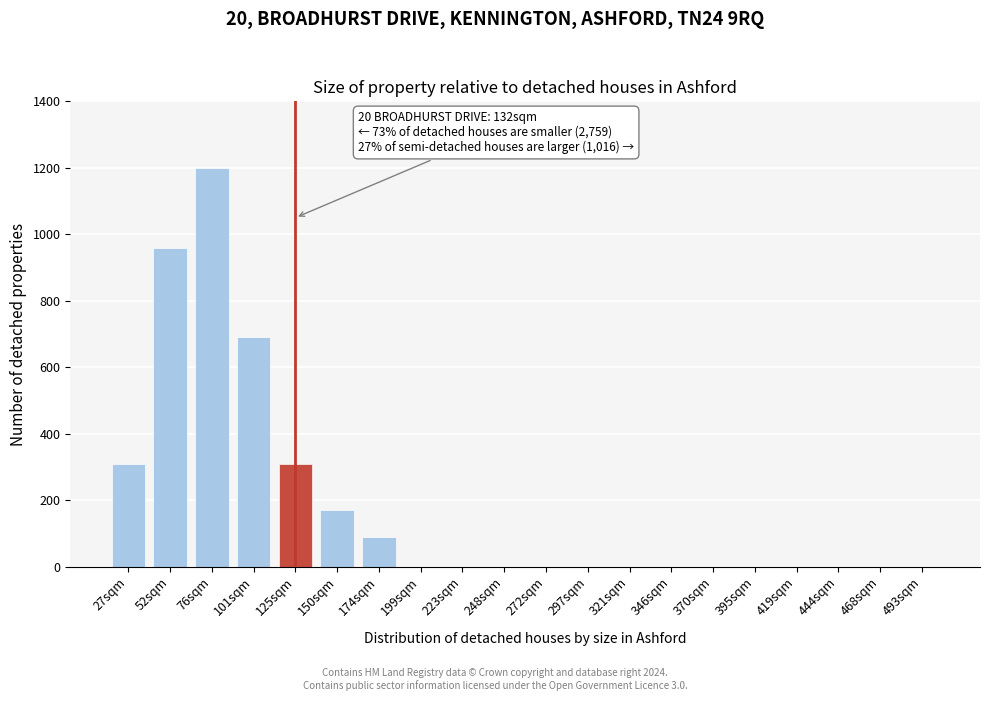

Reading right to left, transcribe all the data shown in this chart.

493sqm=0	468sqm=0	444sqm=0	419sqm=0	395sqm=0	370sqm=0	346sqm=0	321sqm=0	297sqm=0	272sqm=0	248sqm=0	223sqm=0	199sqm=0	174sqm=90	150sqm=170	125sqm=310	101sqm=690	76sqm=1200	52sqm=960	27sqm=310